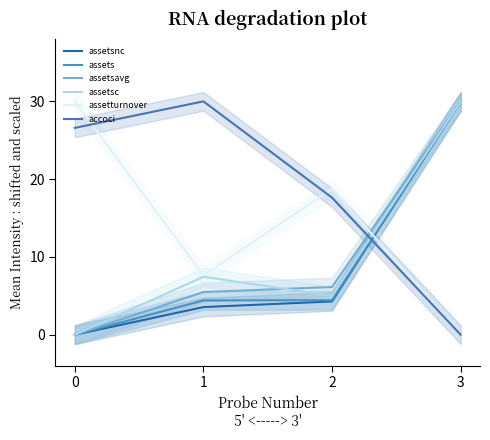

Is the value of assets at 2 greater than the value of assetsavg at 3?

No